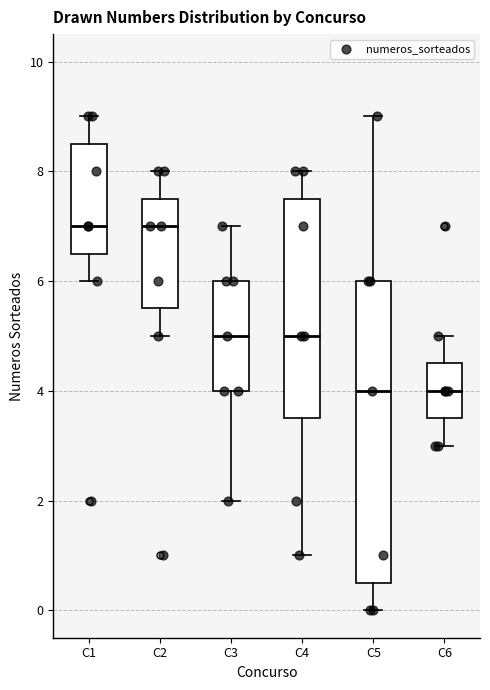

Reading left to right, transcribe this box plot: for each box, give where its median line is, the range the box spans, and where its two whiskers end, as read against the y-axis. The values are not printed on the chart, so give them approximately, as read against the axis.

C1: median 7.0, box 6.6 to 8.6, whiskers 6.0 to 9.0
C2: median 7.0, box 5.6 to 7.6, whiskers 5.0 to 8.0
C3: median 5.0, box 4.0 to 6.0, whiskers 2.0 to 7.0
C4: median 5.0, box 3.6 to 7.6, whiskers 1.0 to 8.0
C5: median 4.0, box 0.6 to 6.0, whiskers 0.0 to 9.0
C6: median 4.0, box 3.6 to 4.6, whiskers 3.0 to 5.0